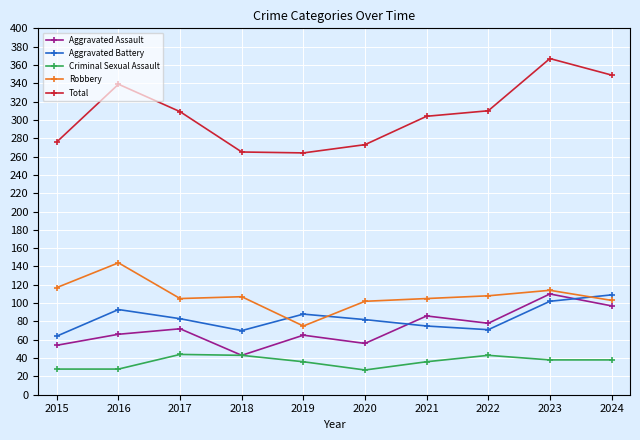

What are all the series names shown in the legend?

Aggravated Assault, Aggravated Battery, Criminal Sexual Assault, Robbery, Total